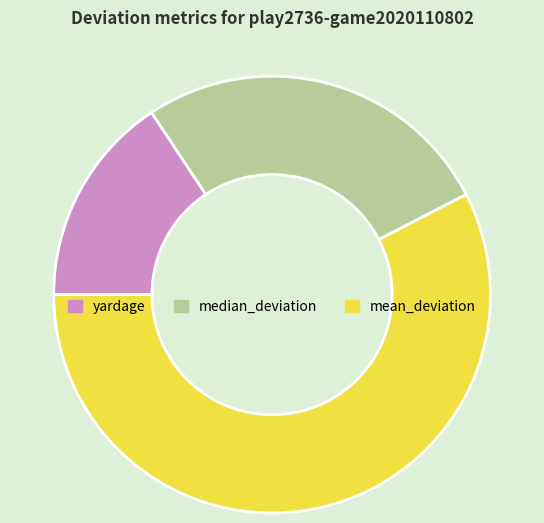

Approximately how many times larger is the value at yardage compared to median_deviation?

0.6